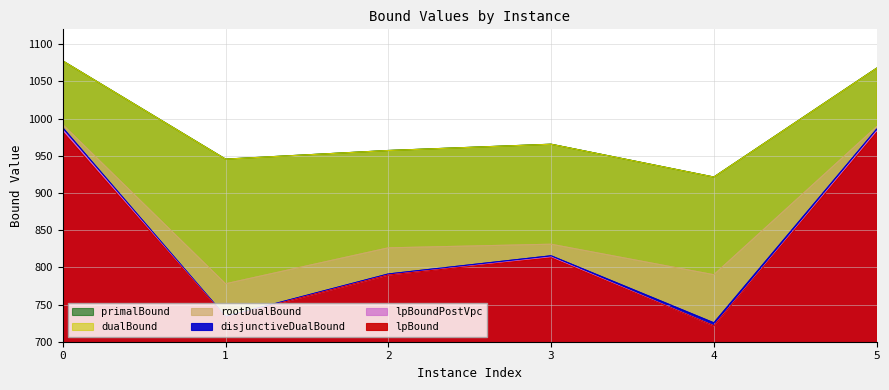

True or false: rootDualBound and lpBound cross at least once.

False